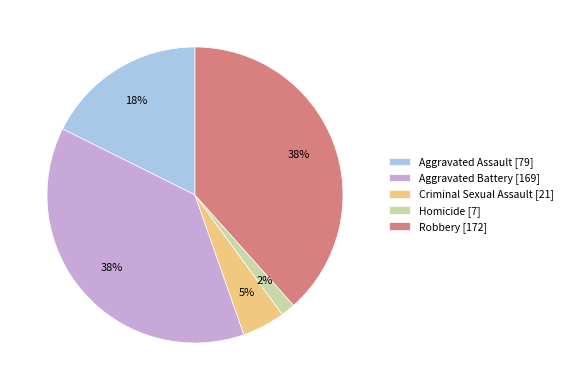

The Criminal Sexual Assault slice represents 5% of the pie. True or false?

True